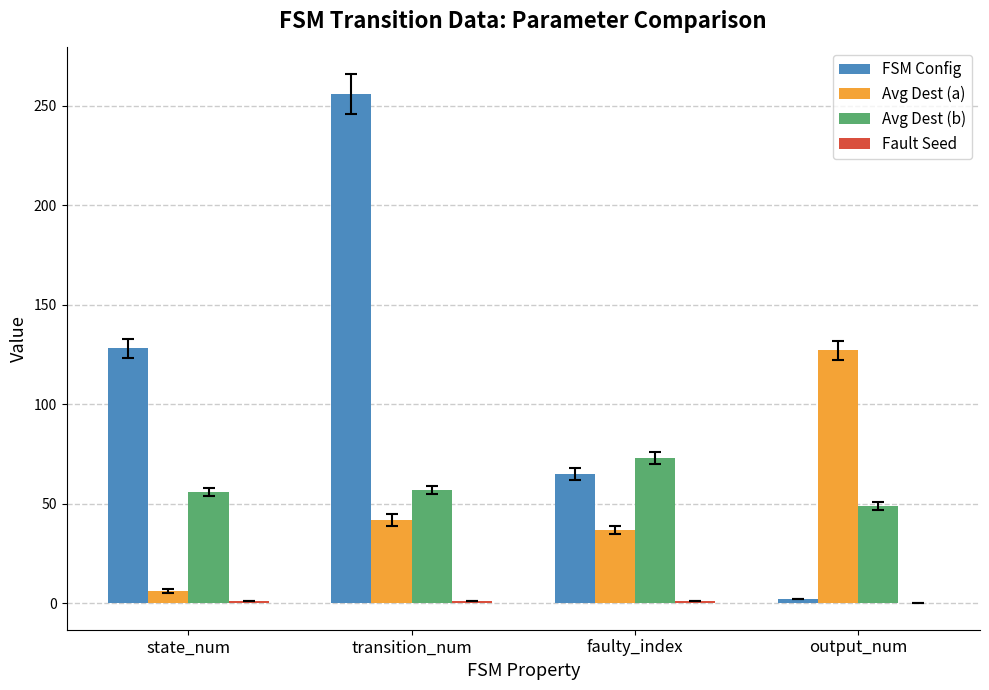

Where is Avg Dest (a) nearest to the value 66?

transition_num